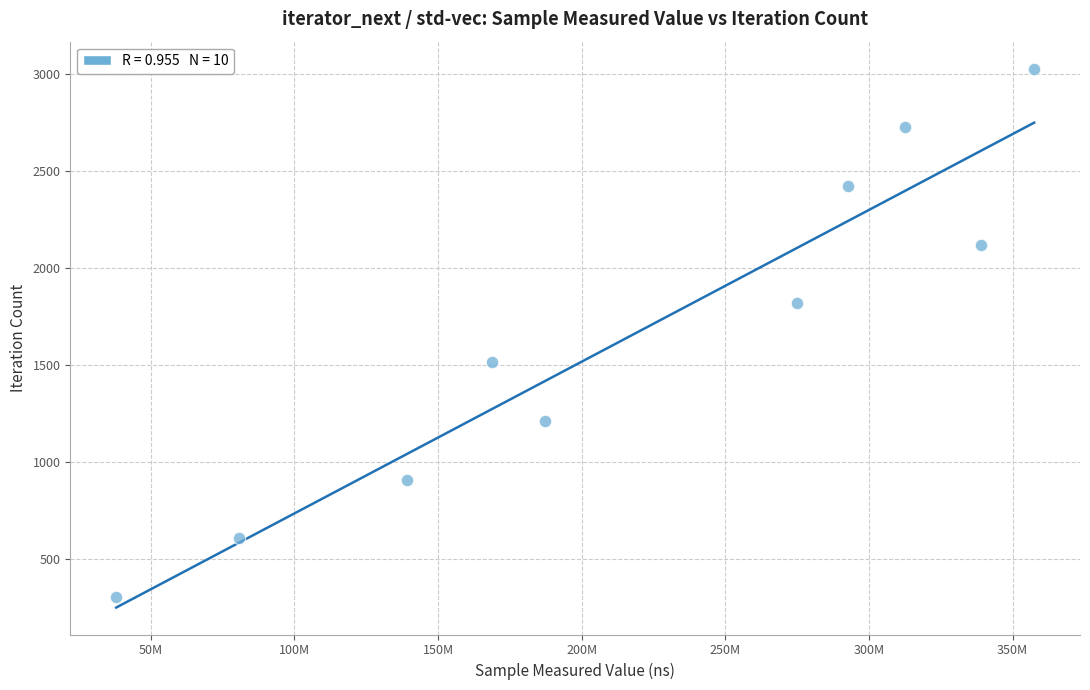

What is the range of Y values (max minus min)?

2727